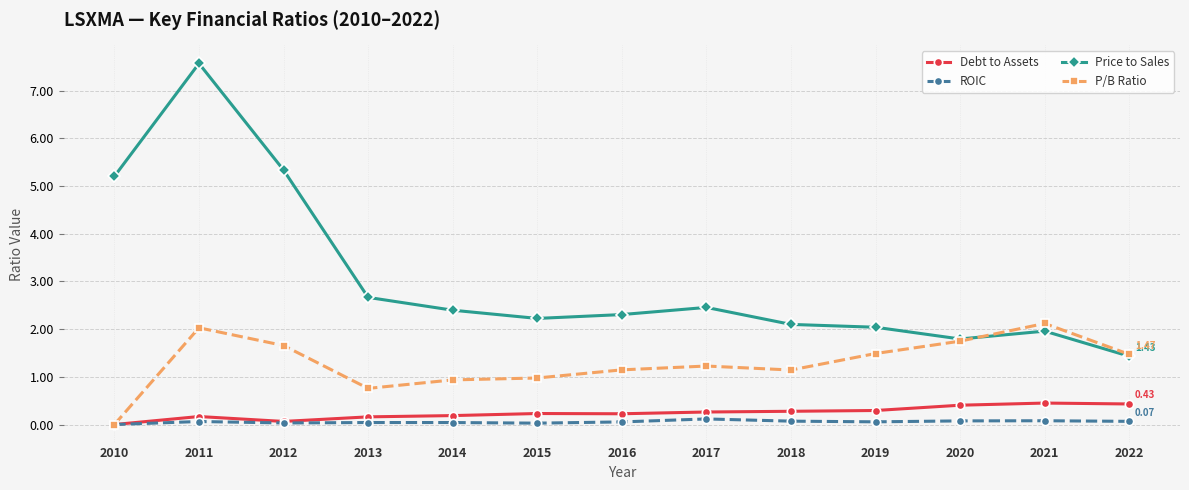

Which series has the widest spread of values?

Price to Sales